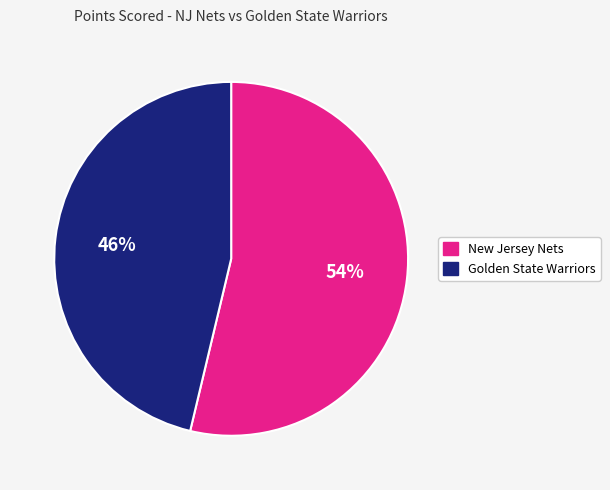

Which slice represents more than half of the pie?

New Jersey Nets